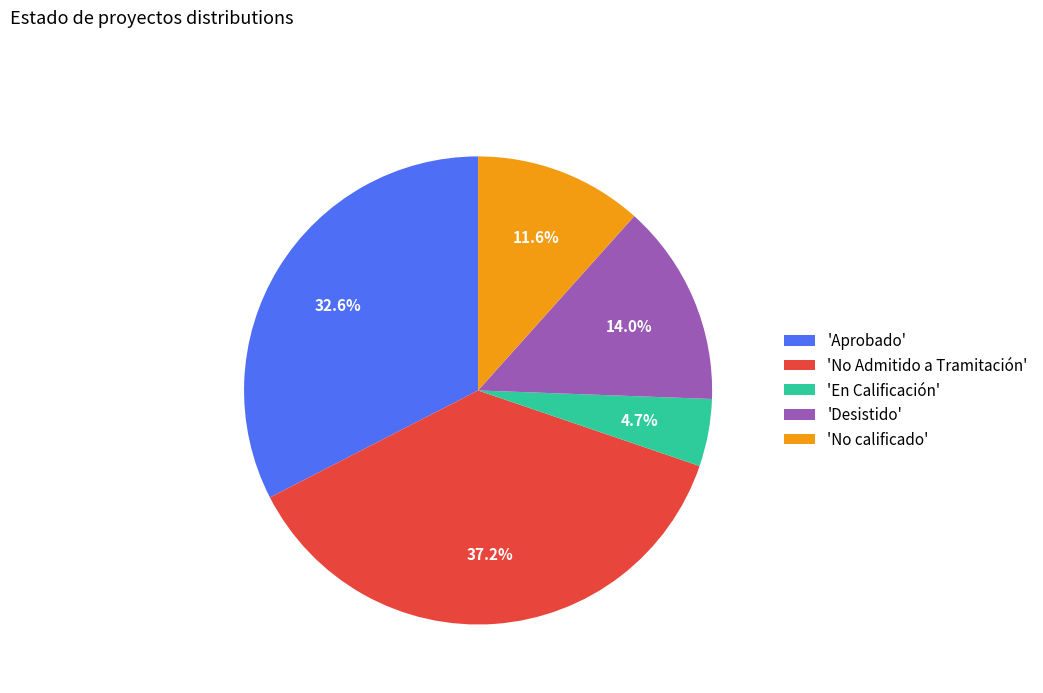

How much of the chart is everything except 'Desistido'?

86.0%